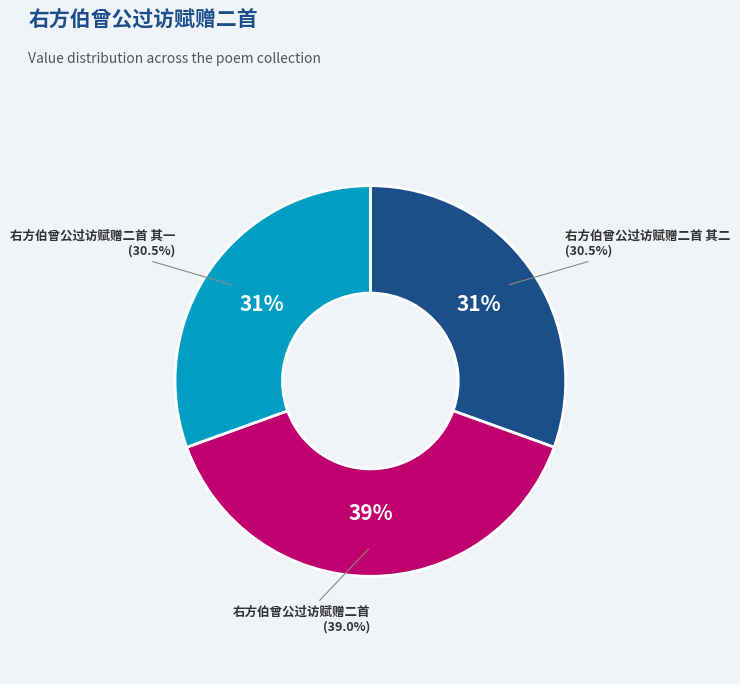

To the nearest percent, what percentage of the pie is 右方伯曾公过访赋赠二首?

39%